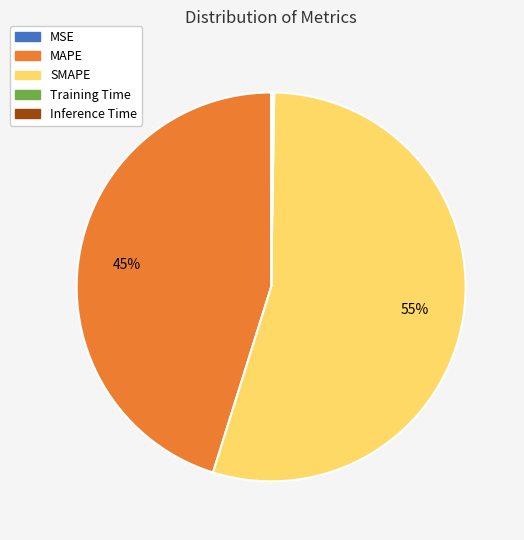

Is it true that SMAPE is 55% of the pie?

True